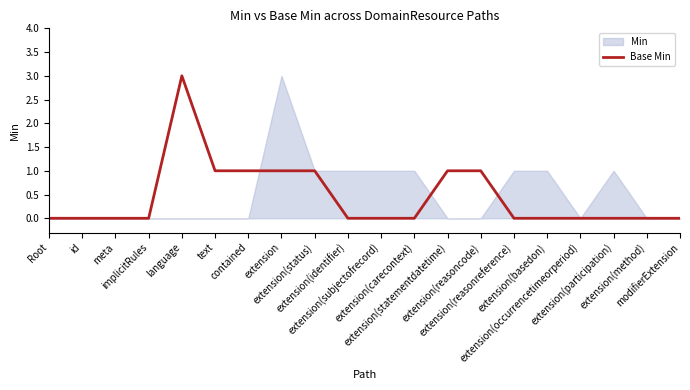

Reading left to right, what are all the values shown in this chart?

Root=0	id=0	meta=0	implicitRules=0	language=3	text=1	contained=1	extension=1	extension(status)=1	extension(identifier)=0	extension(subjectofrecord)=0	extension(carecontext)=0	extension(statementdatetime)=1	extension(reasoncode)=1	extension(reasonreference)=0	extension(basedon)=0	extension(occurrencetimeorperiod)=0	extension(participation)=0	extension(method)=0	modifierExtension=0